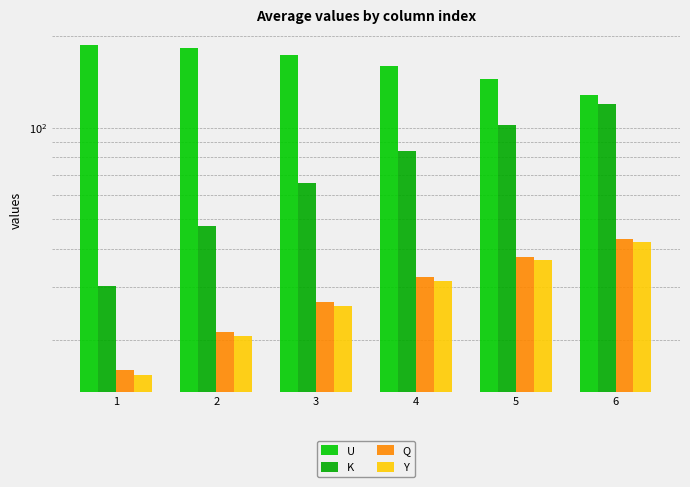

What is the minimum value for Q?

16.0